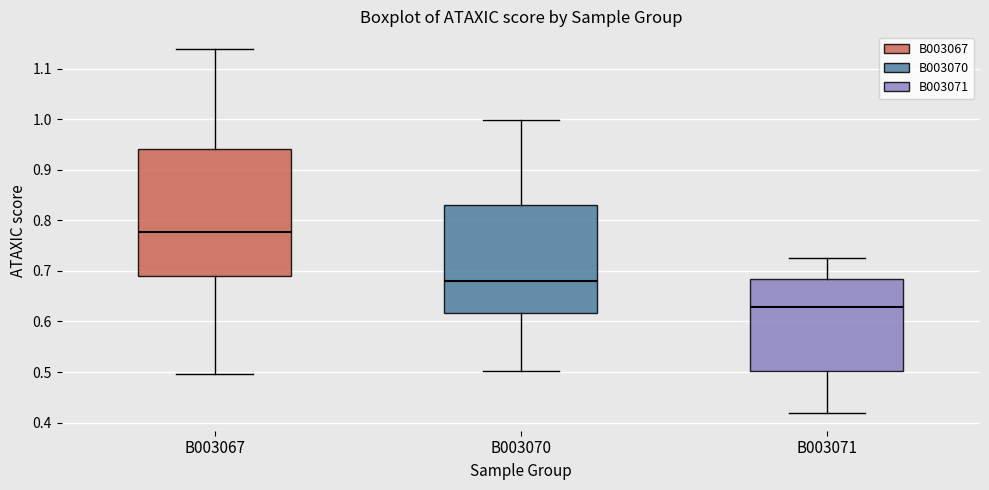

Reading left to right, transcribe this box plot: for each box, give where its median line is, the range the box spans, and where its two whiskers end, as read against the y-axis. The values are not printed on the chart, so give them approximately, as read against the axis.

B003067: median 0.78, box 0.69 to 0.94, whiskers 0.50 to 1.14
B003070: median 0.68, box 0.62 to 0.83, whiskers 0.50 to 1.00
B003071: median 0.63, box 0.50 to 0.69, whiskers 0.42 to 0.73